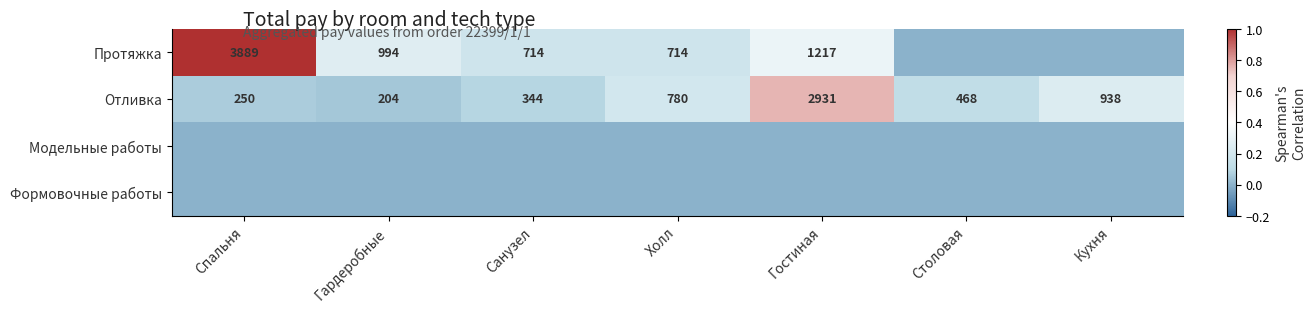

What is the lowest value of the Отливка series?

204